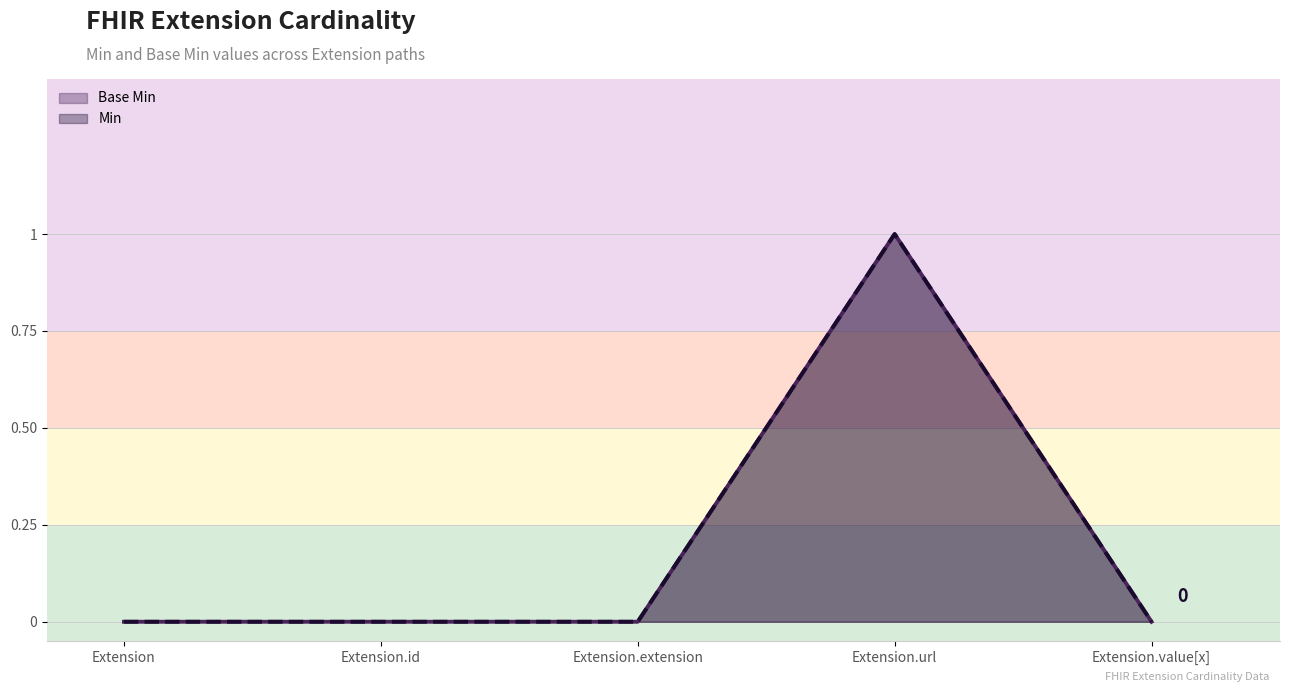

True or false: Base Min and Min intersect in this chart.

False